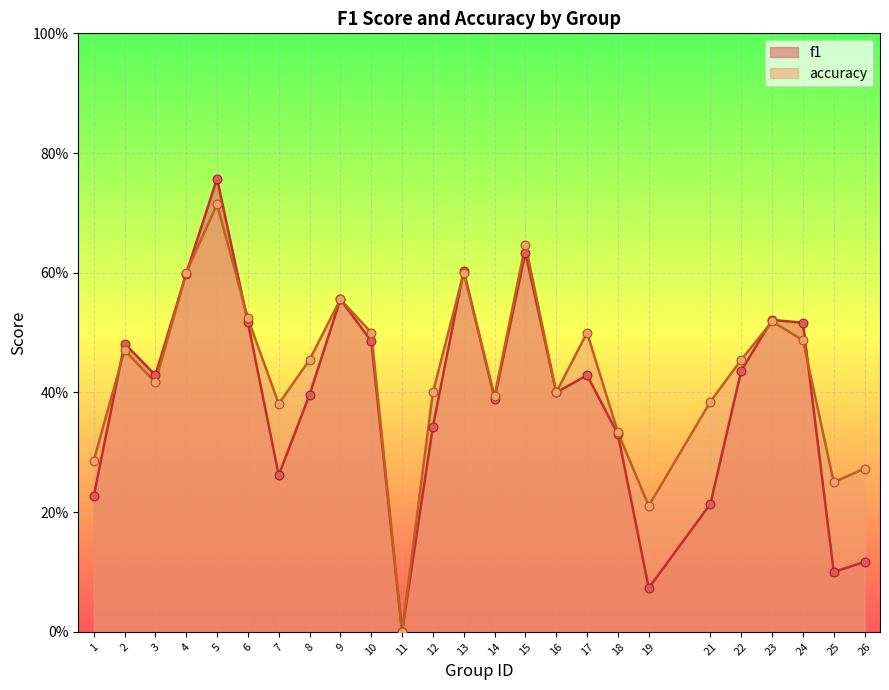

At which category is the sum across all series the highest?

5